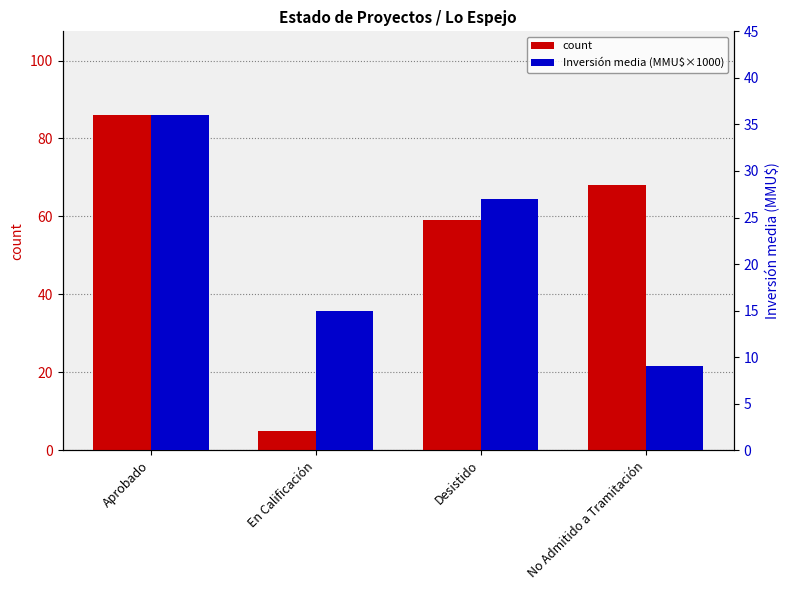

What is the label of the 2nd bar from the right?

Desistido